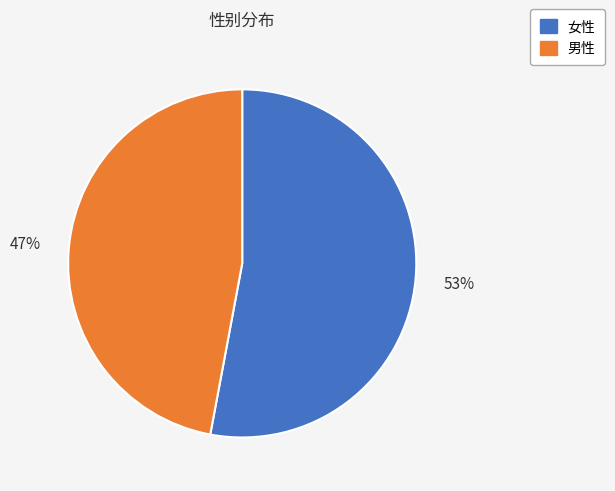

To the nearest percent, what is the difference between the largest and smallest slice percentages?

6%